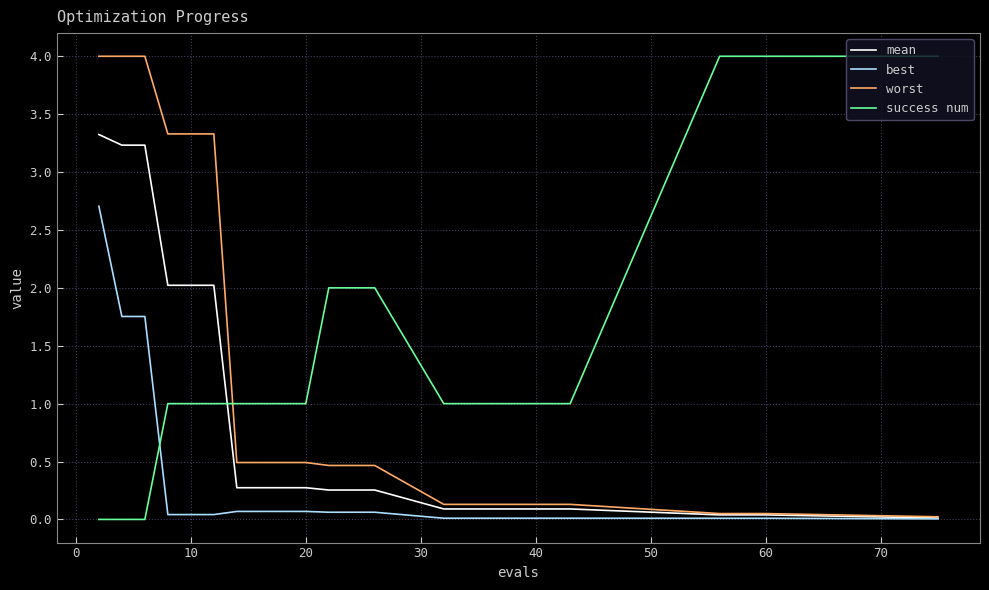

How many times do worst and success num cross each other?

1